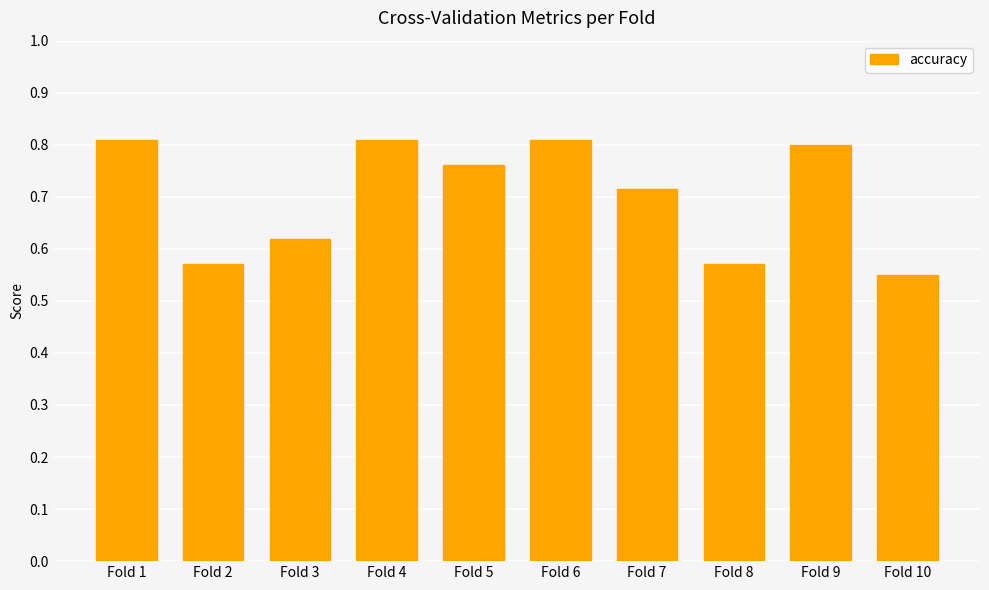

What is the difference between the maximum and second lowest values?

0.2